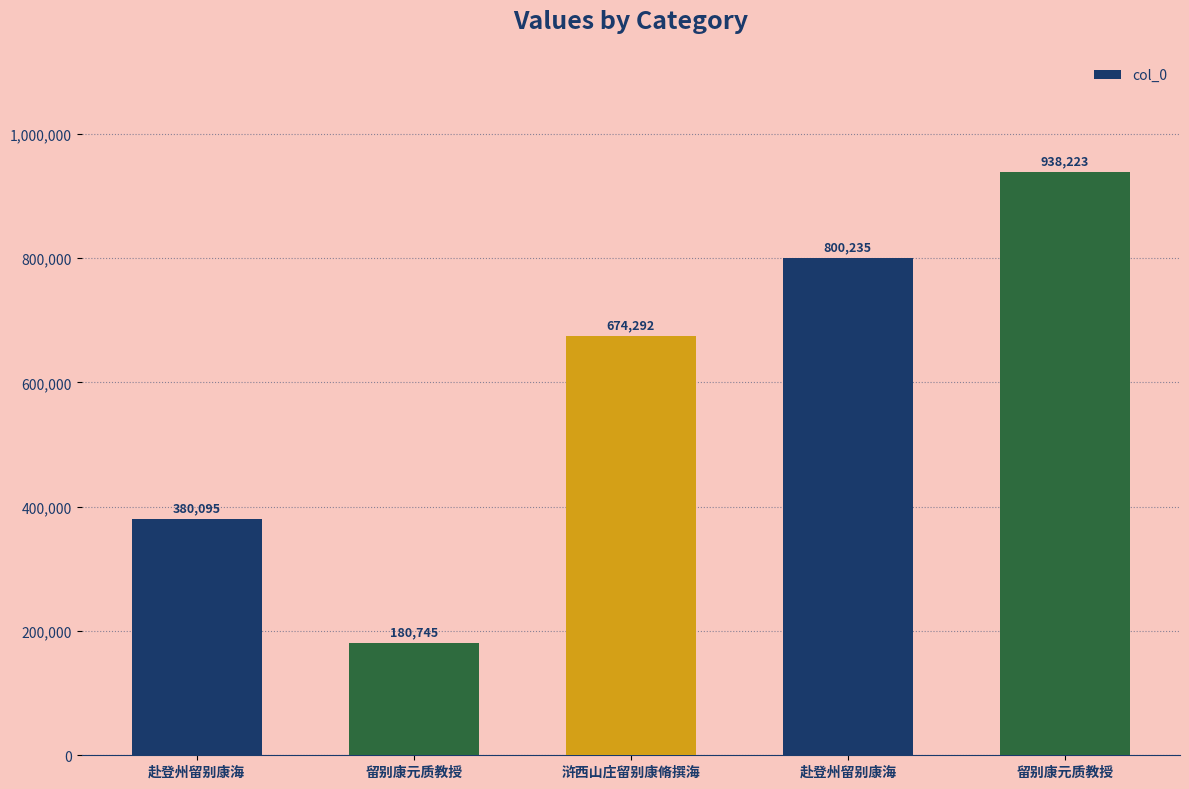

How many series are shown in this chart?

1